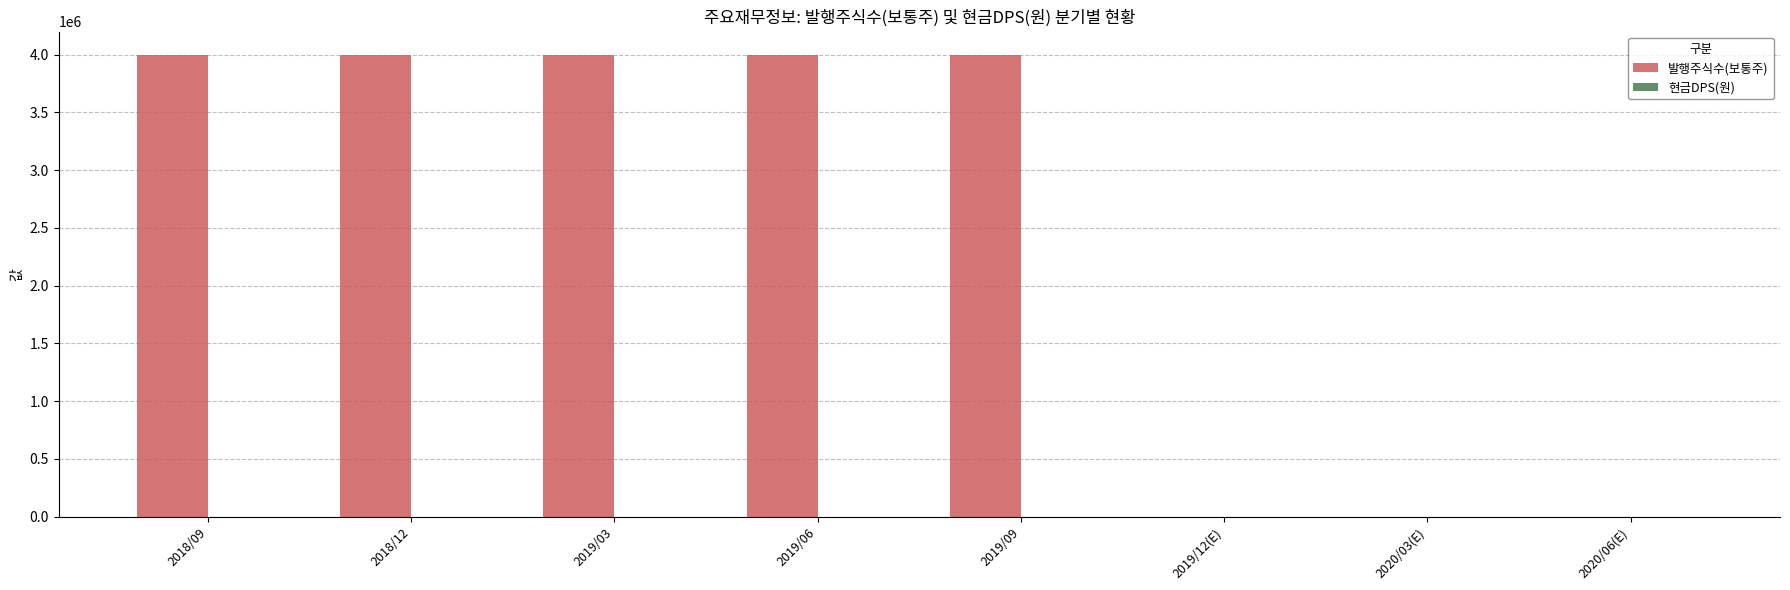

Reading left to right, what are all the values shown in this chart?

2018/09=4000000	2018/12=4000000	2019/03=4000000	2019/06=4000000	2019/09=4000000	2019/12(E)=0	2020/03(E)=0	2020/06(E)=0